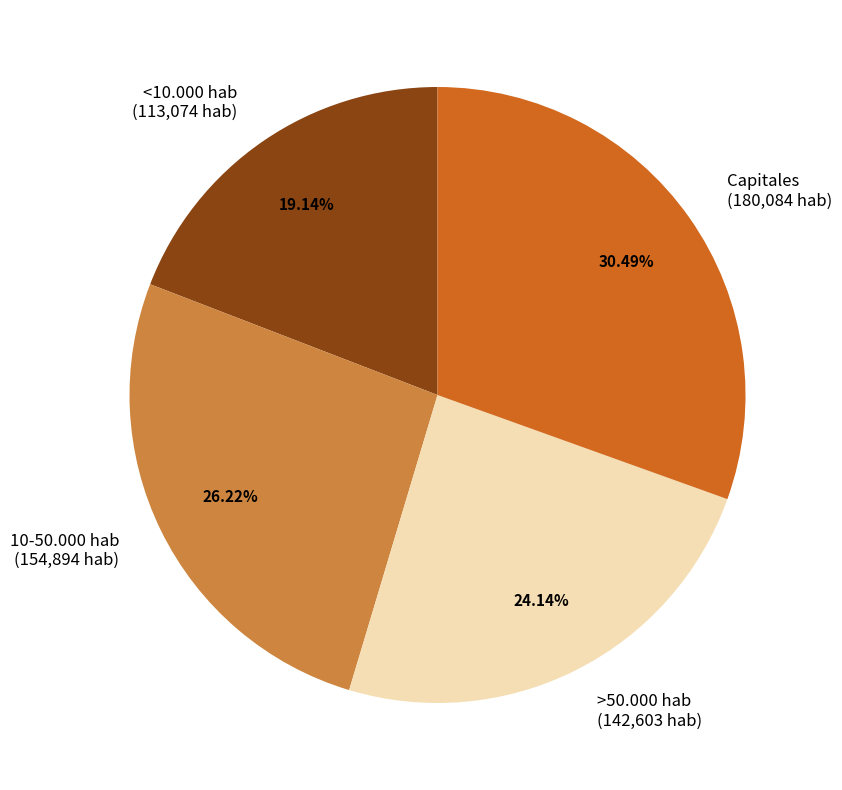

What percentage do <10.000 hab and 10-50.000 hab together represent?

45.4%